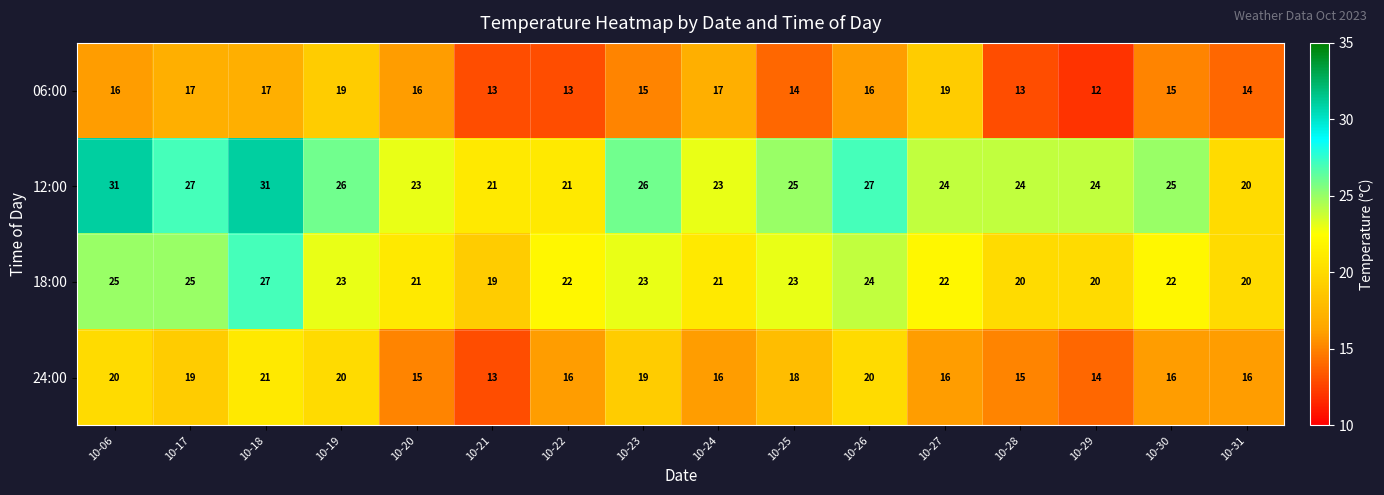

At which label does 12:00 first exceed 25?

10-06